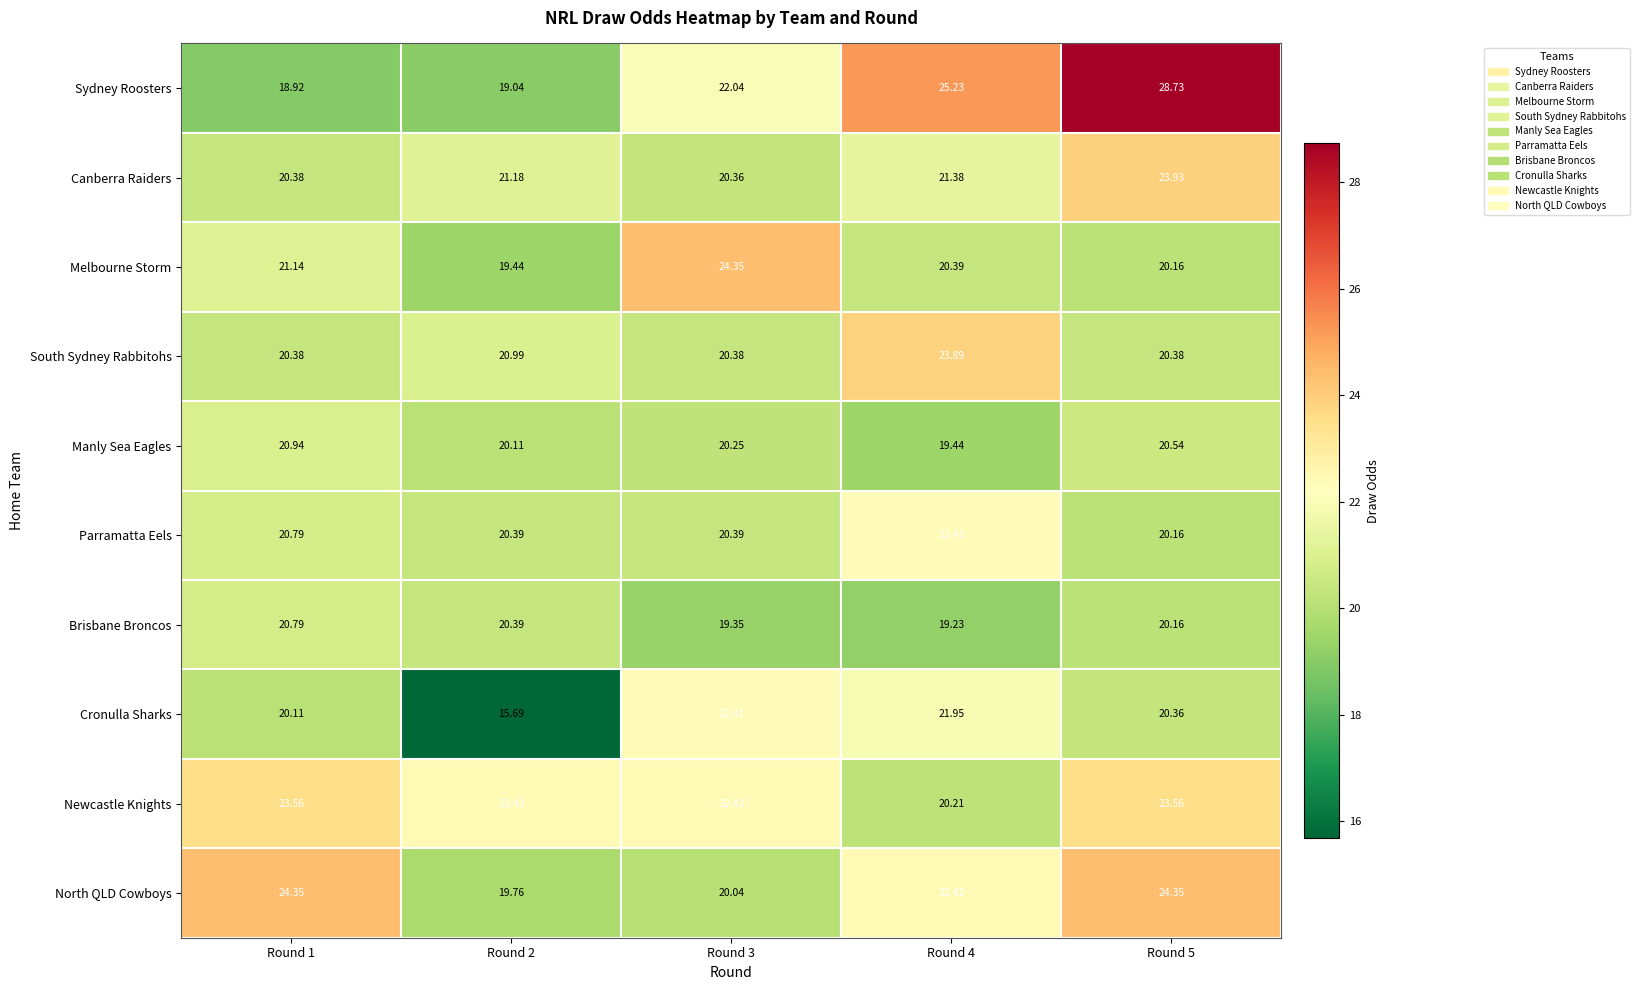

Which series changed the most between Round 3 and Round 5?

Sydney Roosters